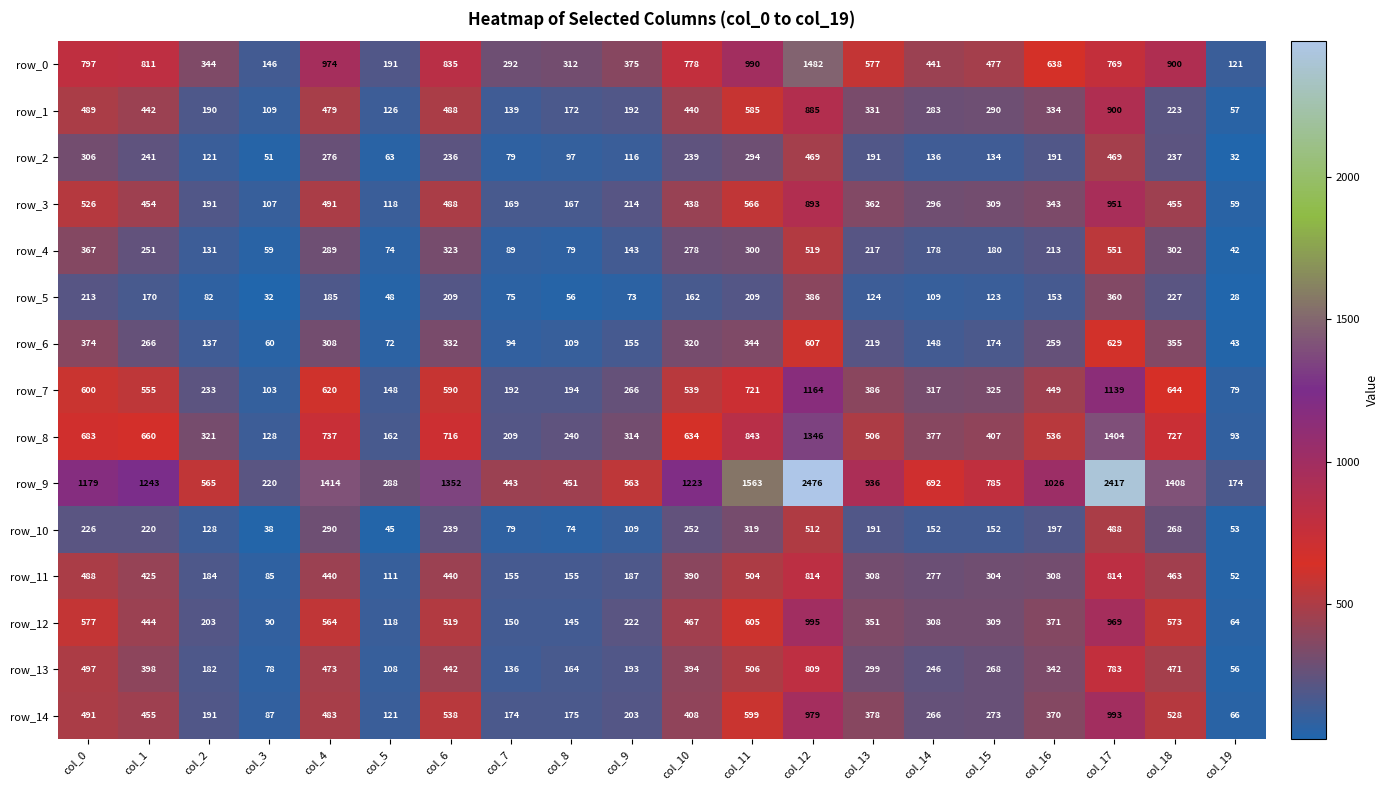

Reading left to right, list all the values displayed in this chart.

row_0: 797	811	344	146	974	191	835	292	312	375	778	990	1482	577	441	477	638	769	900	121
row_1: 489	442	190	109	479	126	488	139	172	192	440	585	885	331	283	290	334	900	223	57
row_2: 306	241	121	51	276	63	236	79	97	116	239	294	469	191	136	134	191	469	237	32
row_3: 526	454	191	107	491	118	488	169	167	214	438	566	893	362	296	309	343	951	455	59
row_4: 367	251	131	59	289	74	323	89	79	143	278	300	519	217	178	180	213	551	302	42
row_5: 213	170	82	32	185	48	209	75	56	73	162	209	386	124	109	123	153	360	227	28
row_6: 374	266	137	60	308	72	332	94	109	155	320	344	607	219	148	174	259	629	355	43
row_7: 600	555	233	103	620	148	590	192	194	266	539	721	1164	386	317	325	449	1139	644	79
row_8: 683	660	321	128	737	162	716	209	240	314	634	843	1346	506	377	407	536	1404	727	93
row_9: 1179	1243	565	220	1414	288	1352	443	451	563	1223	1563	2476	936	692	785	1026	2417	1408	174
row_10: 226	220	128	38	290	45	239	79	74	109	252	319	512	191	152	152	197	488	268	53
row_11: 488	425	184	85	440	111	440	155	155	187	390	504	814	308	277	304	308	814	463	52
row_12: 577	444	203	90	564	118	519	150	145	222	467	605	995	351	308	309	371	969	573	64
row_13: 497	398	182	78	473	108	442	136	164	193	394	506	809	299	246	268	342	783	471	56
row_14: 491	455	191	87	483	121	538	174	175	203	408	599	979	378	266	273	370	993	528	66